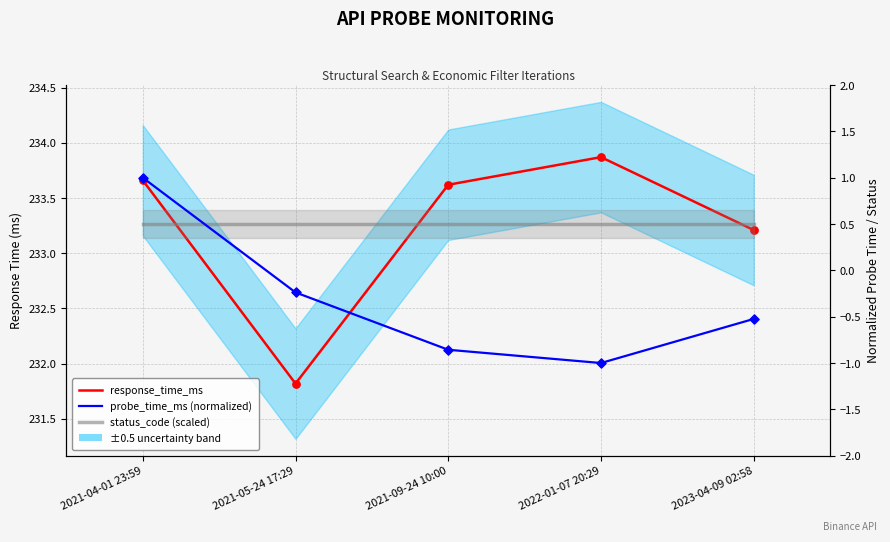

Which series has the largest total across all categories?

response_time_ms